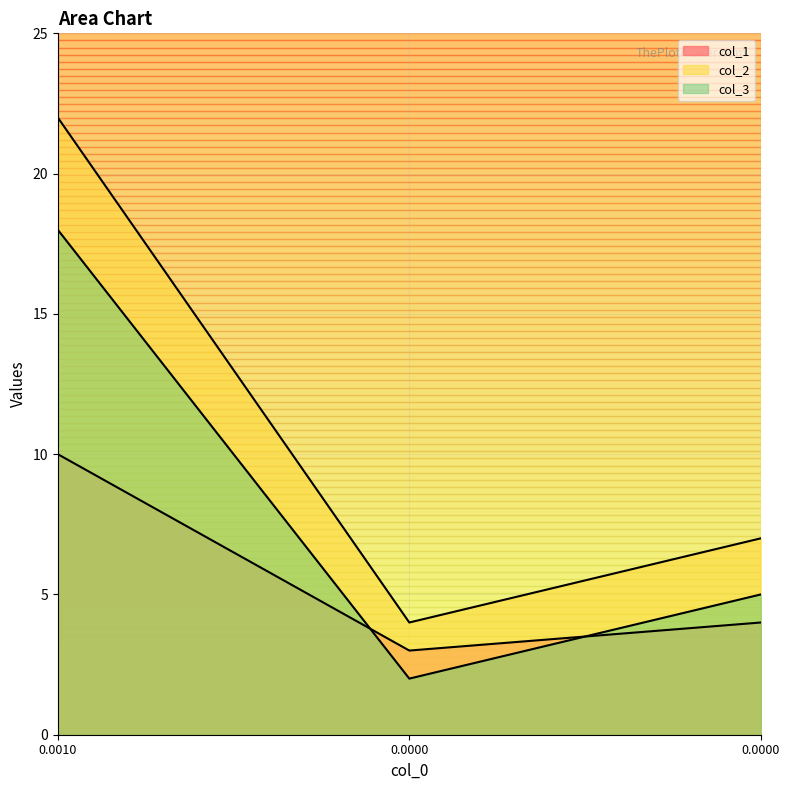

What is the lowest value of the col_2 series?

4